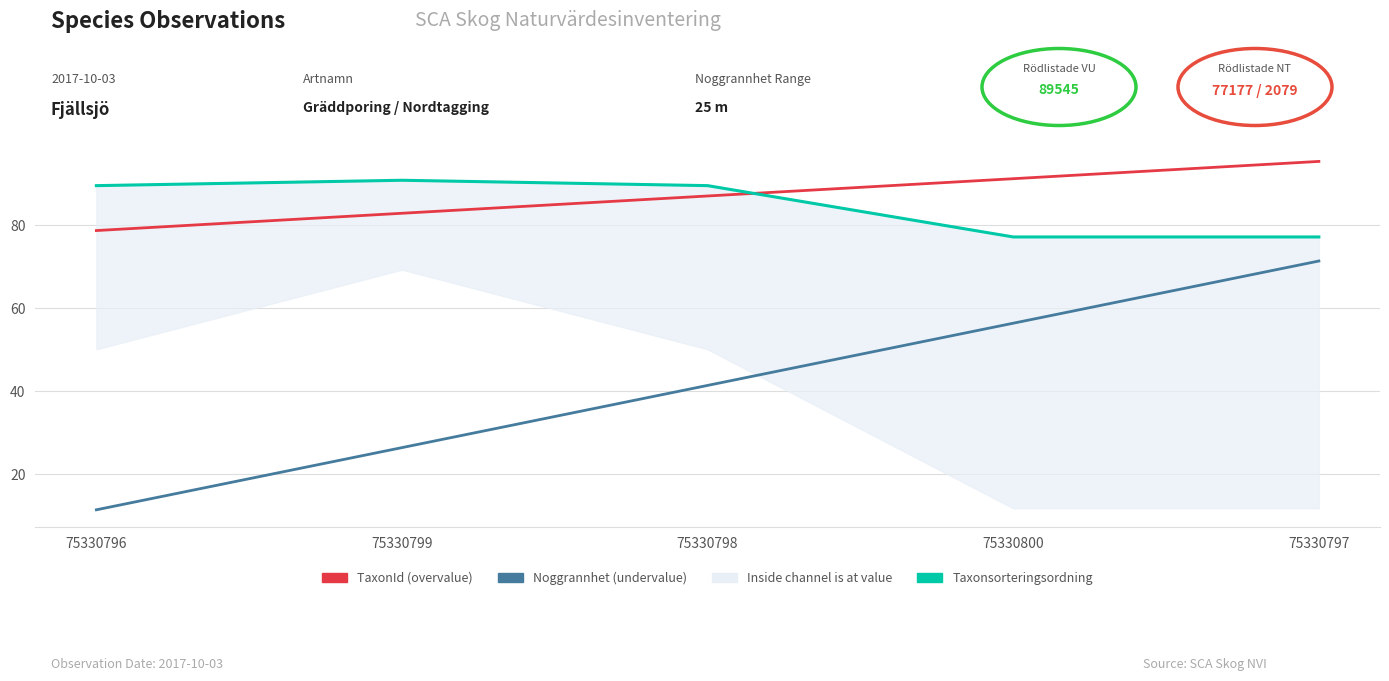

Reading left to right, what are all the values shown in this chart?

Taxonsorteringsordning: 75330796=89.5	75330799=90.8	75330798=89.5	75330800=77.2	75330797=77.2
TaxonId: 75330796=78.7	75330799=82.9	75330798=87.1	75330800=91.2	75330797=95.4
Noggrannhet: 75330796=11.4	75330799=26.4	75330798=41.4	75330800=56.4	75330797=71.4